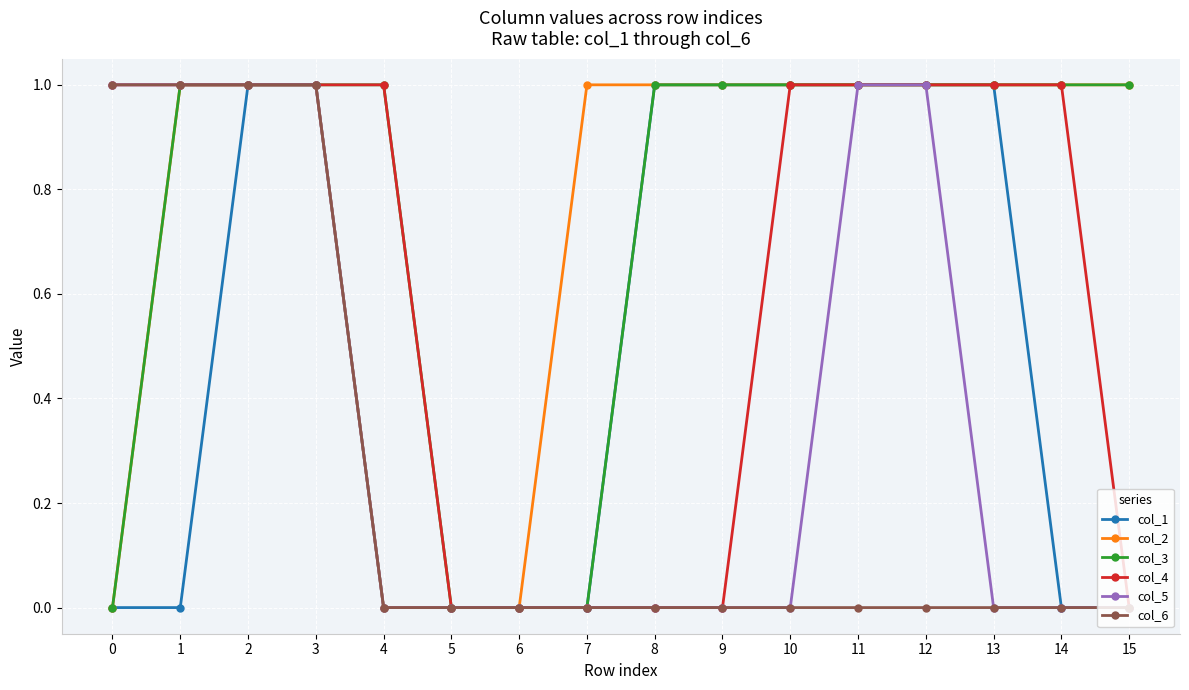

Reading left to right, list all the values displayed in this chart.

col_1: 0	0	1	1	0	0	0	0	1	1	1	1	1	1	0	0
col_2: 0	1	1	1	0	0	0	1	1	1	1	1	1	1	1	1
col_3: 0	1	1	1	1	0	0	0	1	1	1	1	1	1	1	1
col_4: 1	1	1	1	1	0	0	0	0	0	1	1	1	1	1	0
col_5: 1	1	1	1	0	0	0	0	0	0	0	1	1	0	0	0
col_6: 1	1	1	1	0	0	0	0	0	0	0	0	0	0	0	0